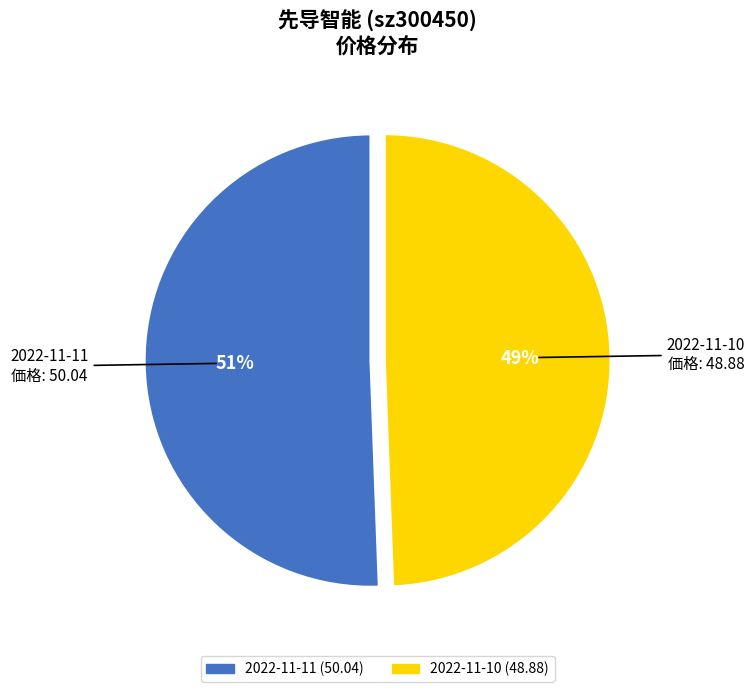

Is 2022-11-11 (50.04) the majority of the pie?

Yes